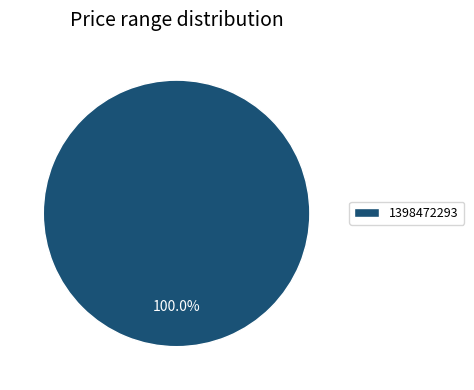

Does 1398472293 account for over 50% of the chart?

Yes